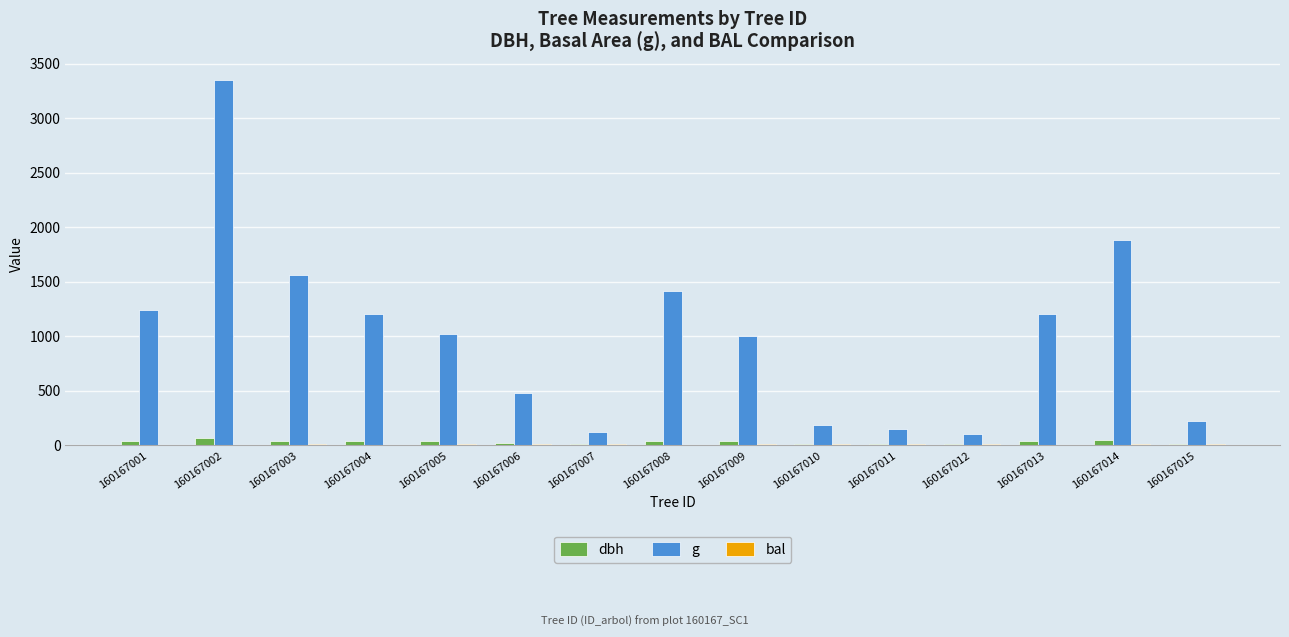

Is the value of dbh at 160167009 greater than the value of g at 160167010?

No